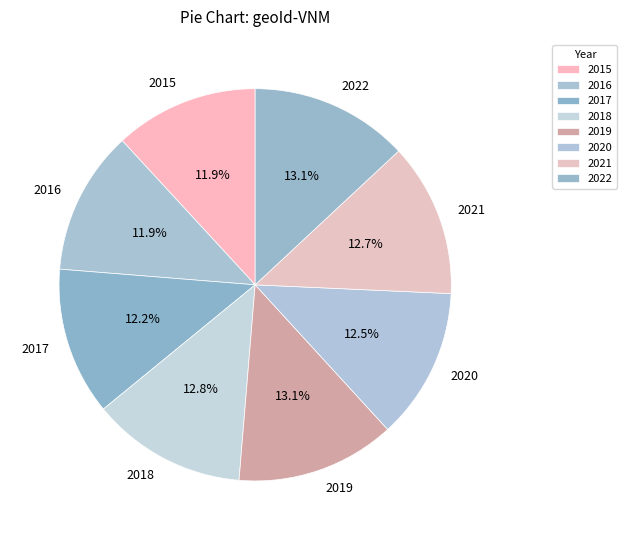

Approximately how many times larger is the value at 2020 compared to 2021?

1.0